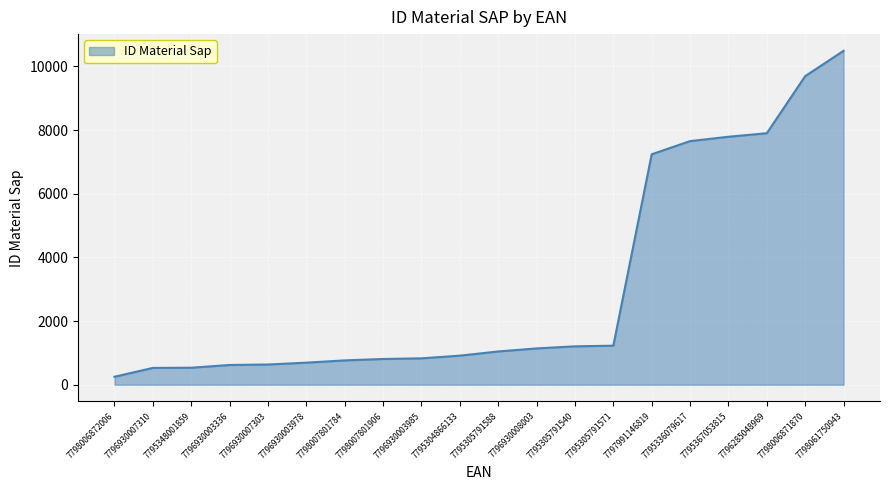

What is the minimum value shown in the chart?

250